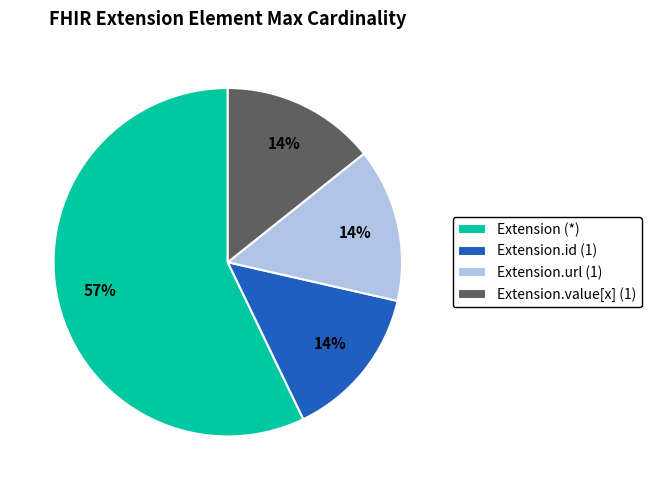

The Extension.id (1) slice represents 14% of the pie. True or false?

True